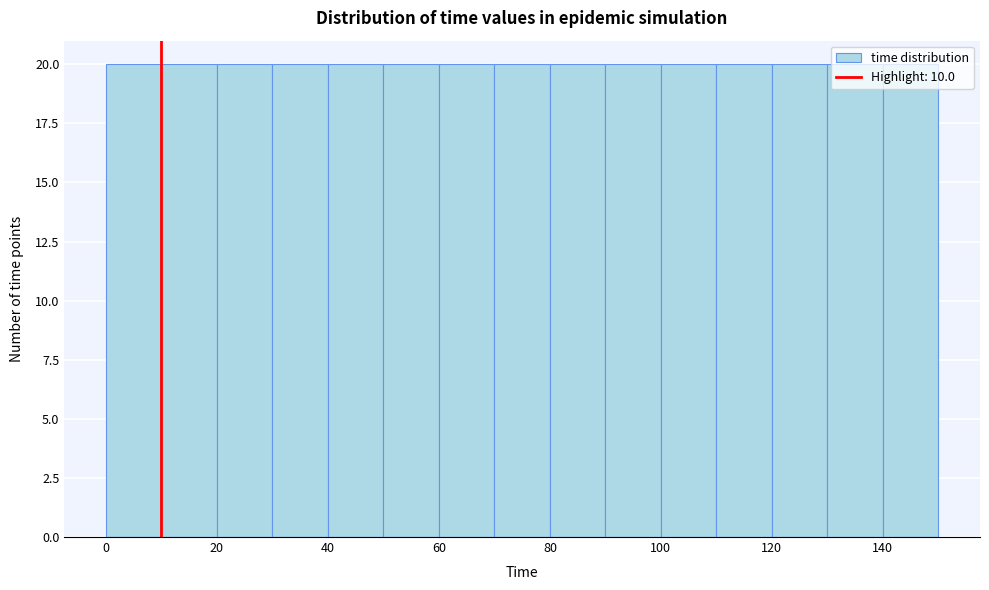

How tall is the bar that spans 70 to 80 on the x-axis? The values are not printed on the chart, so give them approximately, as read against the axis.

20